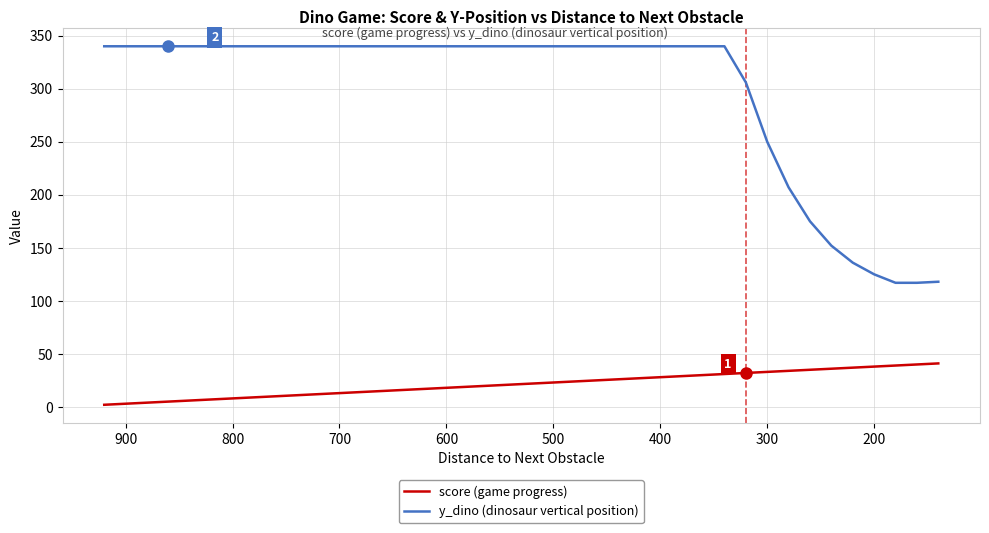

What is the difference between the highest and lowest values at 800?

331